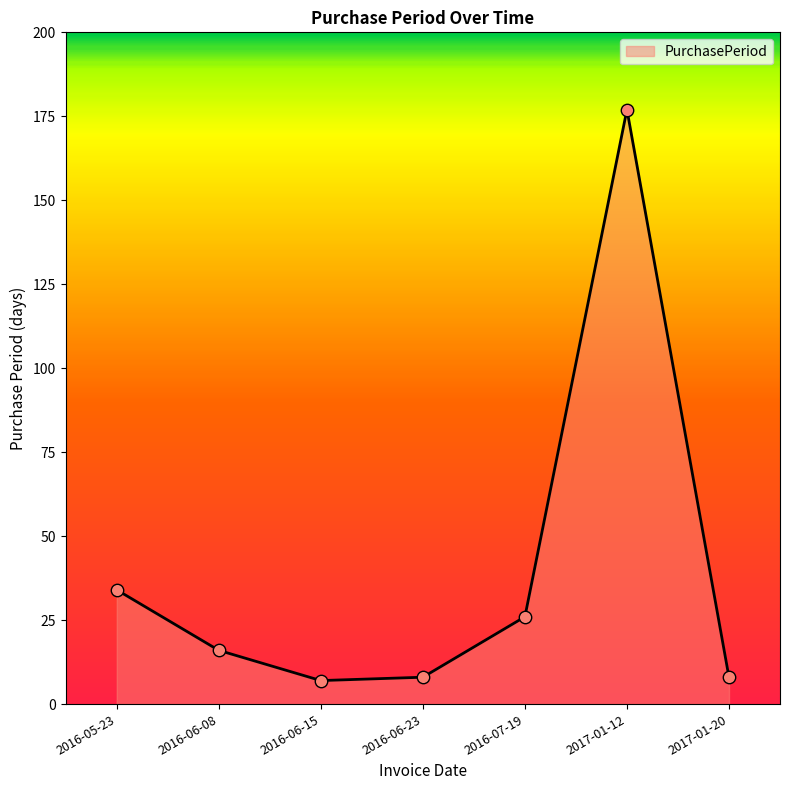

Between 2016-07-19 and 2016-06-08, which is larger?

2016-07-19